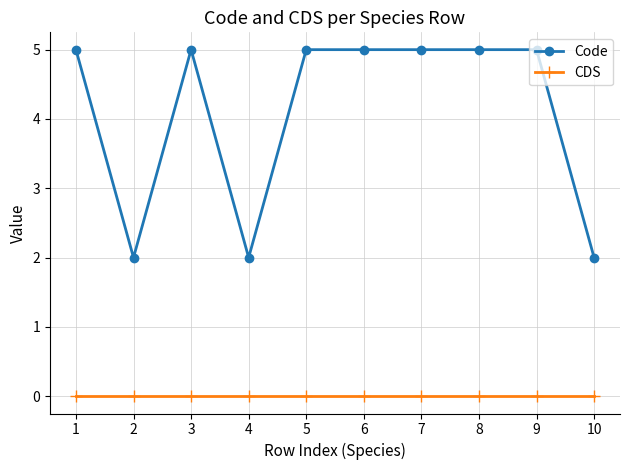

Is this an area chart (filled region under the line)?

No